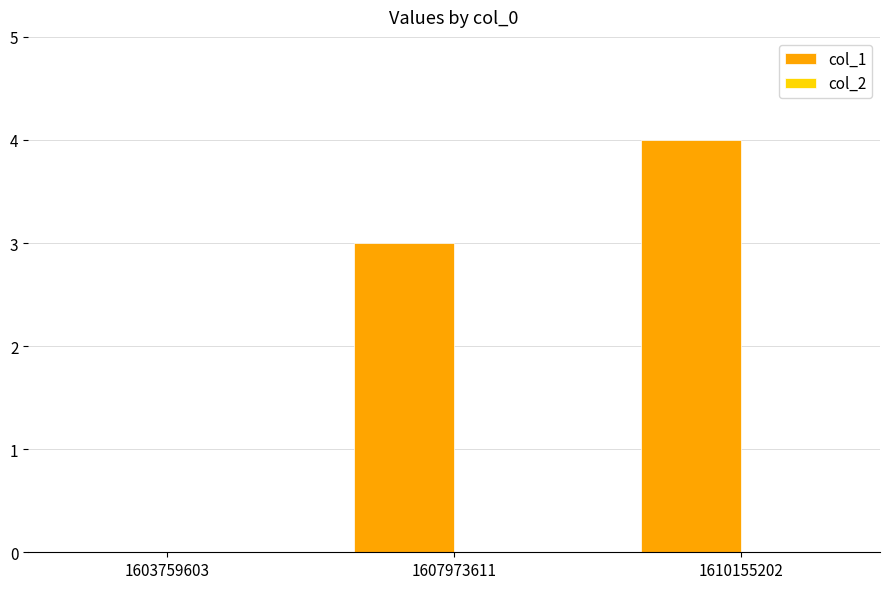

What value does the data have at 1610155202?

4